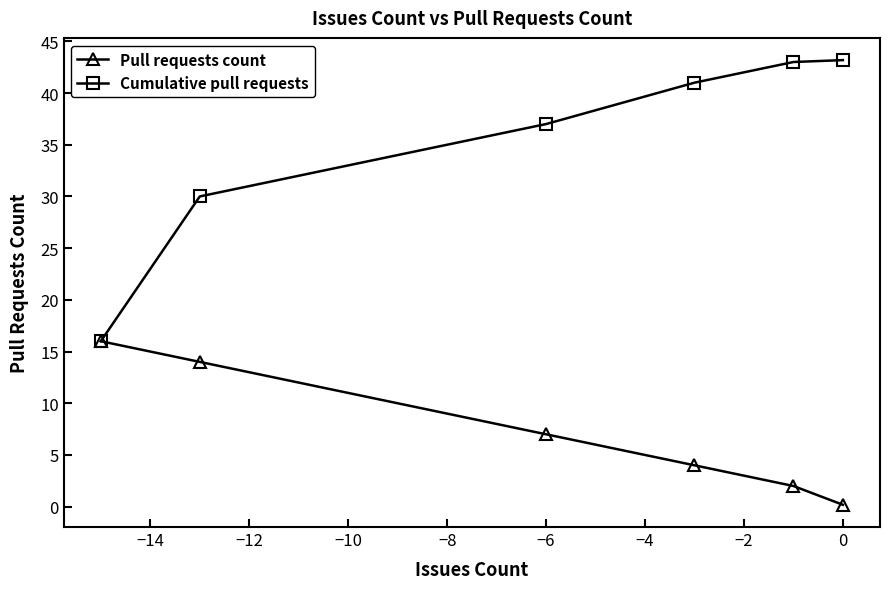

At how many categories does at least one series exceed 7?

6